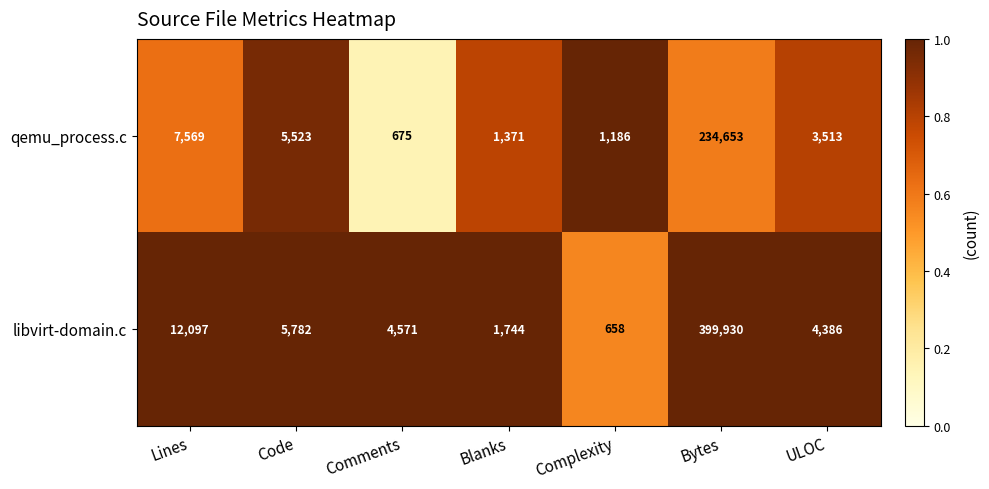

At which category is the sum across all series the highest?

Bytes